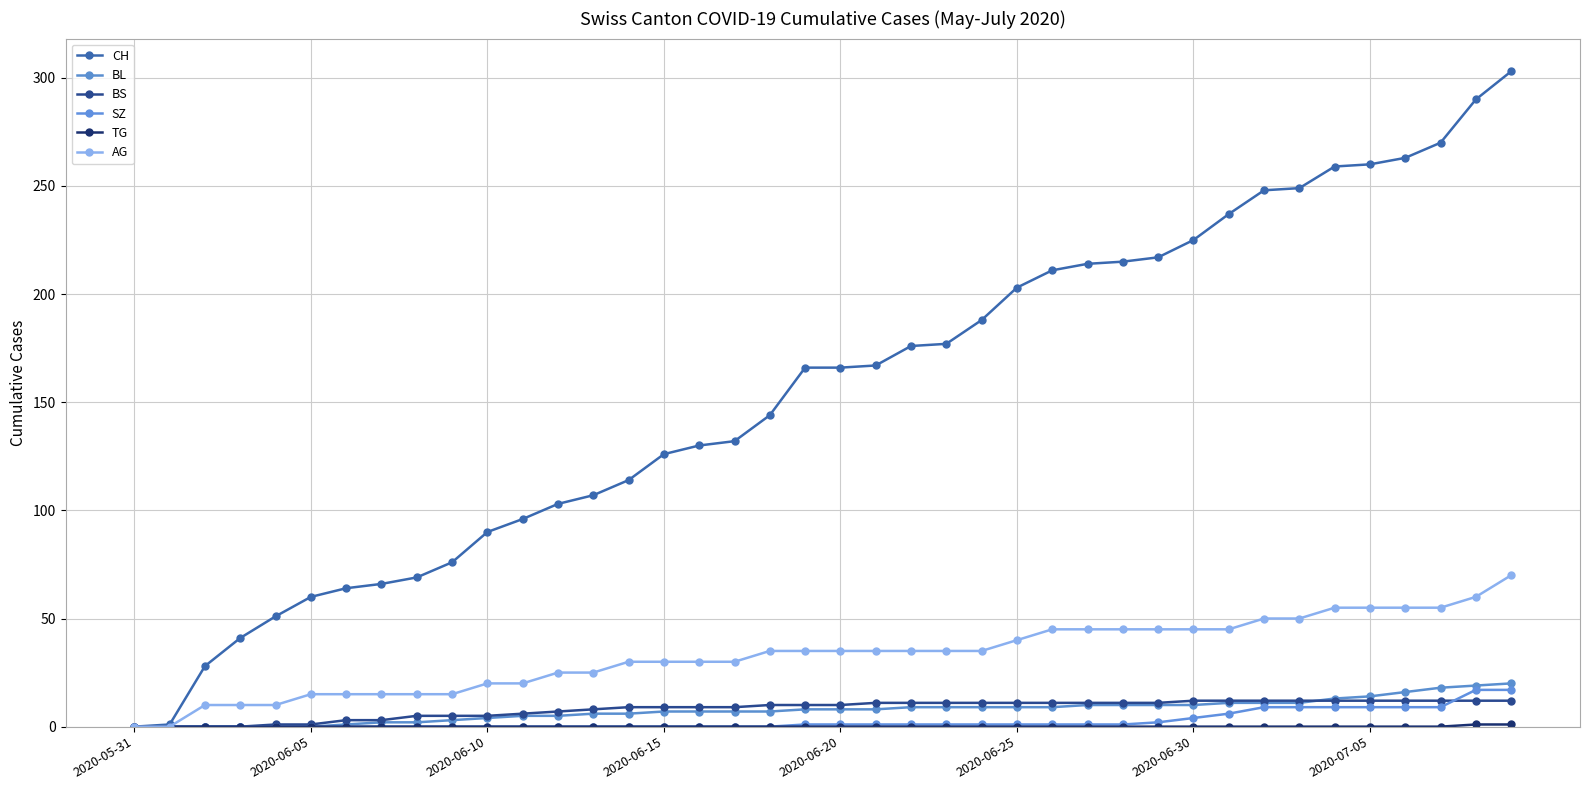

True or false: BL and SZ intersect in this chart.

False